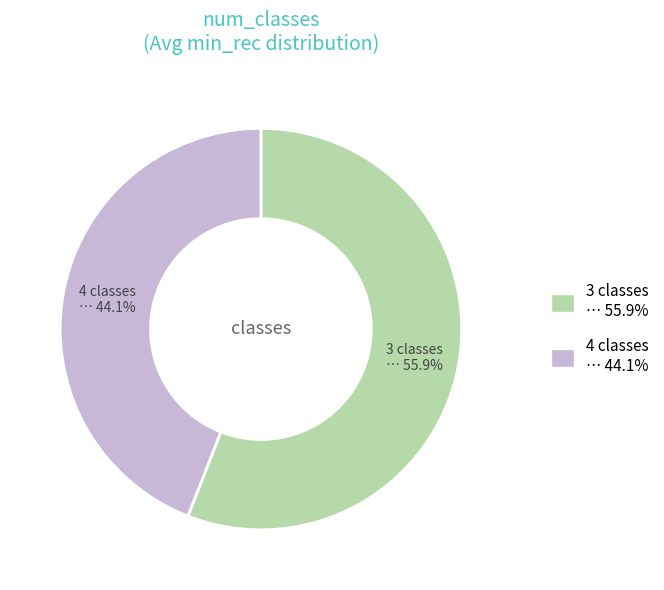

Combined, what portion of the pie is 3 classes and 4 classes?

100.0%